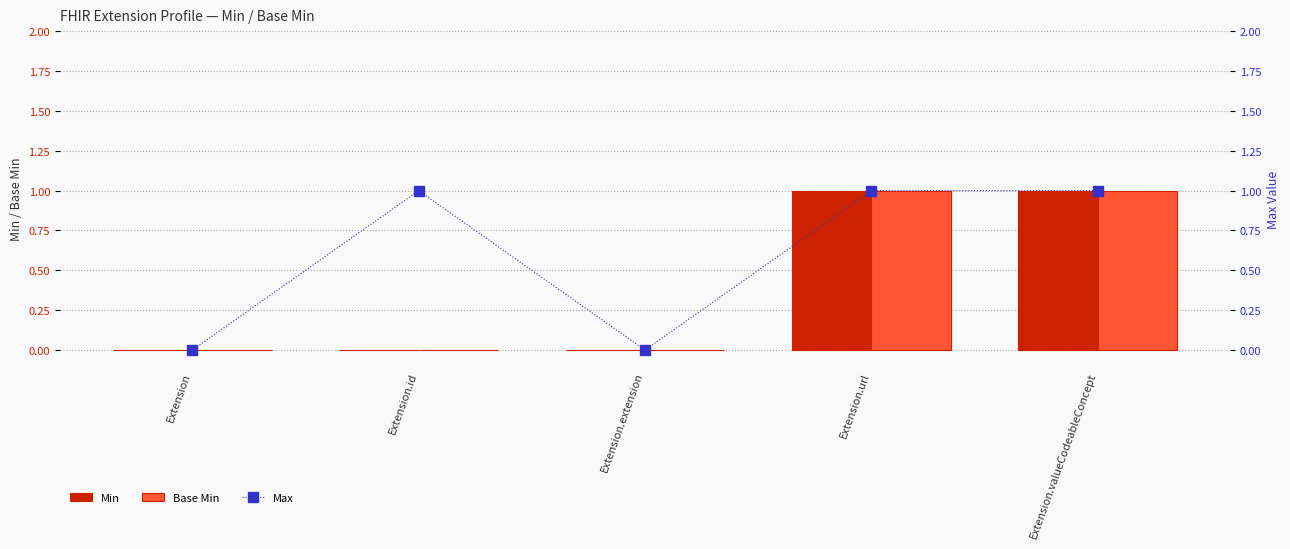

Reading left to right, list all the values displayed in this chart.

Min: Extension=0	Extension.id=0	Extension.extension=0	Extension.url=1	Extension.valueCodeableConcept=1
Base Min: Extension=0	Extension.id=0	Extension.extension=0	Extension.url=1	Extension.valueCodeableConcept=1
Max: Extension=0	Extension.id=1	Extension.extension=0	Extension.url=1	Extension.valueCodeableConcept=1